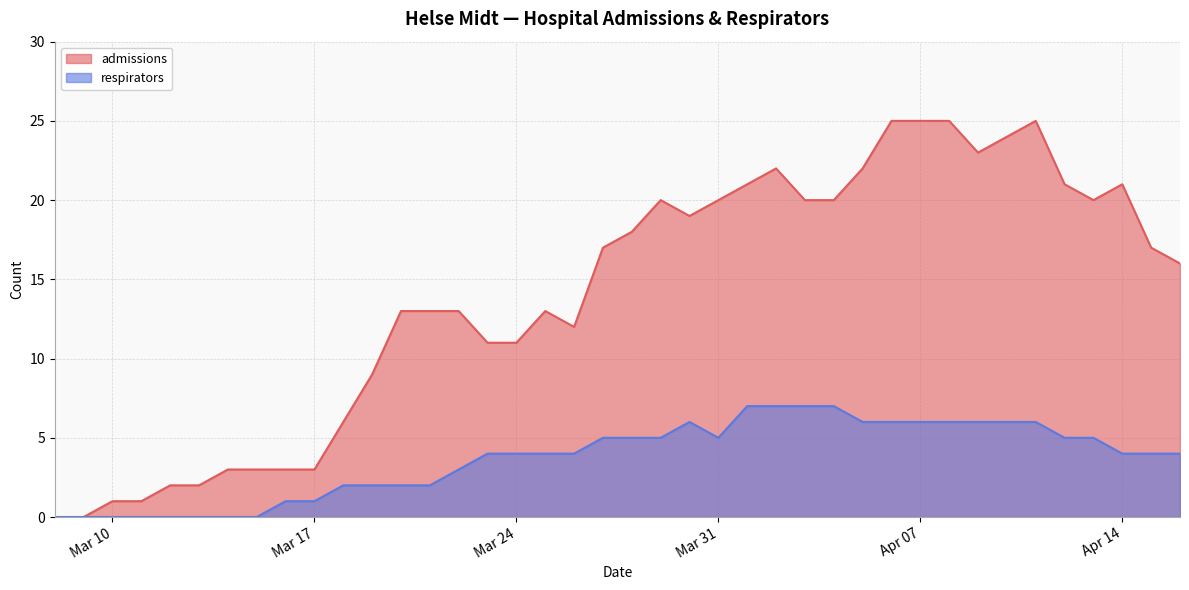

Which series has the largest range (max minus min)?

admissions